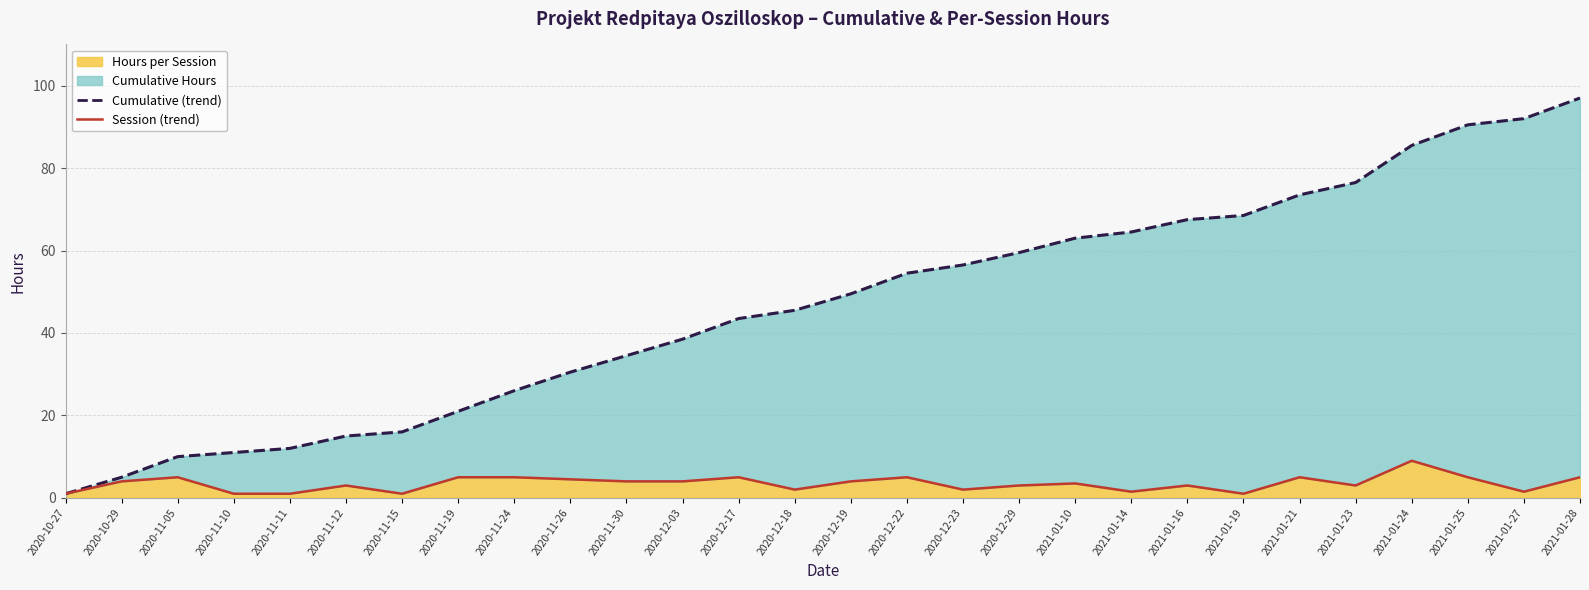

Reading right to left, transcribe all the data shown in this chart.

Cumulative Hours (line): 97.0	92.0	90.5	85.5	76.5	73.5	68.5	67.5	64.5	63.0	59.5	56.5	54.5	49.5	45.5	43.5	38.5	34.5	30.5	26.0	21.0	16.0	15.0	12.0	11.0	10.0	5.0	1.0
Session Hours (line): 5.0	1.5	5.0	9.0	3.0	5.0	1.0	3.0	1.5	3.5	3.0	2.0	5.0	4.0	2.0	5.0	4.0	4.0	4.5	5.0	5.0	1.0	3.0	1.0	1.0	5.0	4.0	1.0